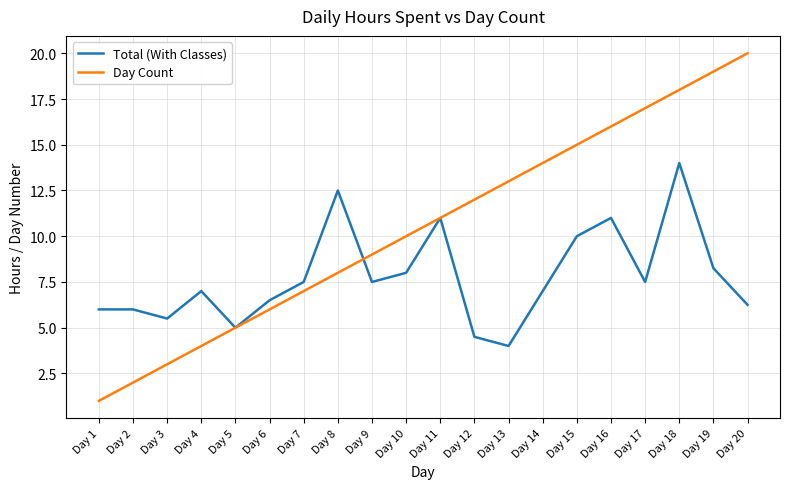

True or false: Day Count and Total (With Classes) intersect in this chart.

True